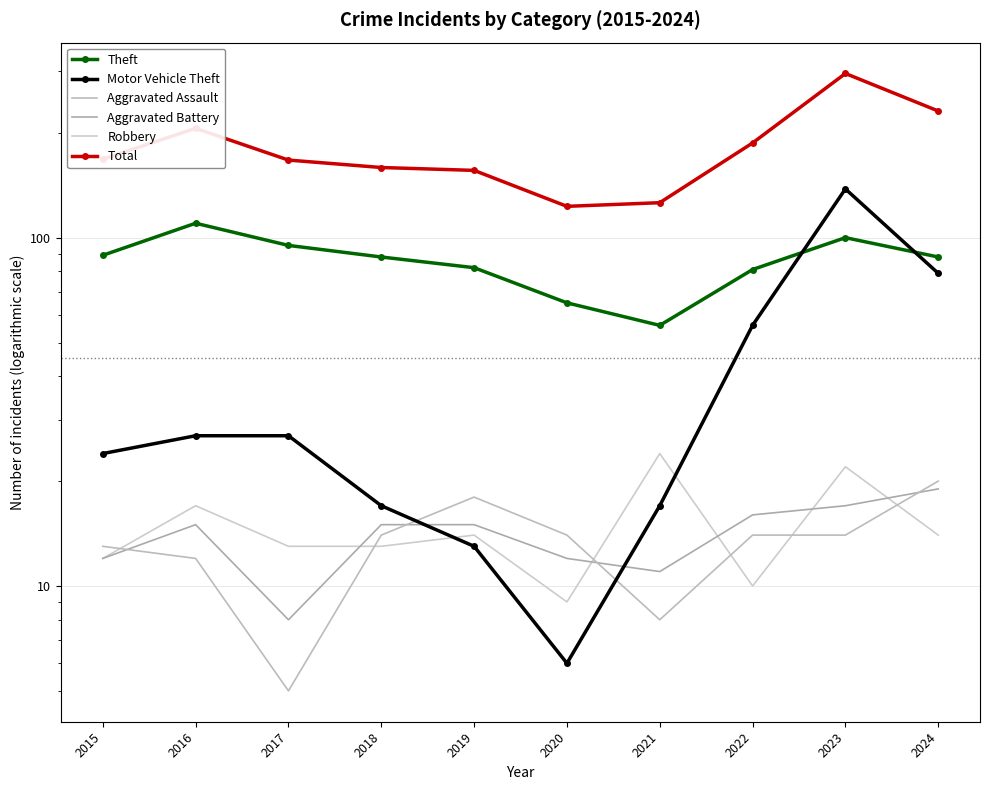

True or false: Aggravated Battery and Robbery intersect in this chart.

True